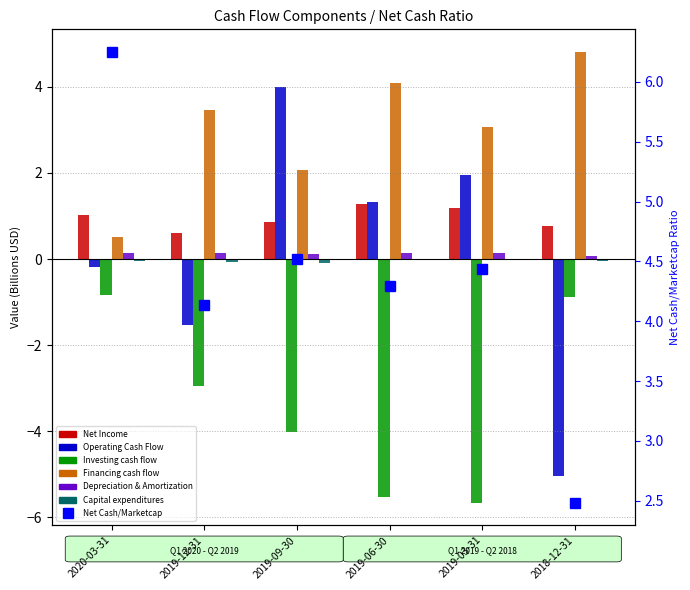

Between 2020-03-31 and 2019-12-31, which series saw the biggest shift?

Financing cash flow